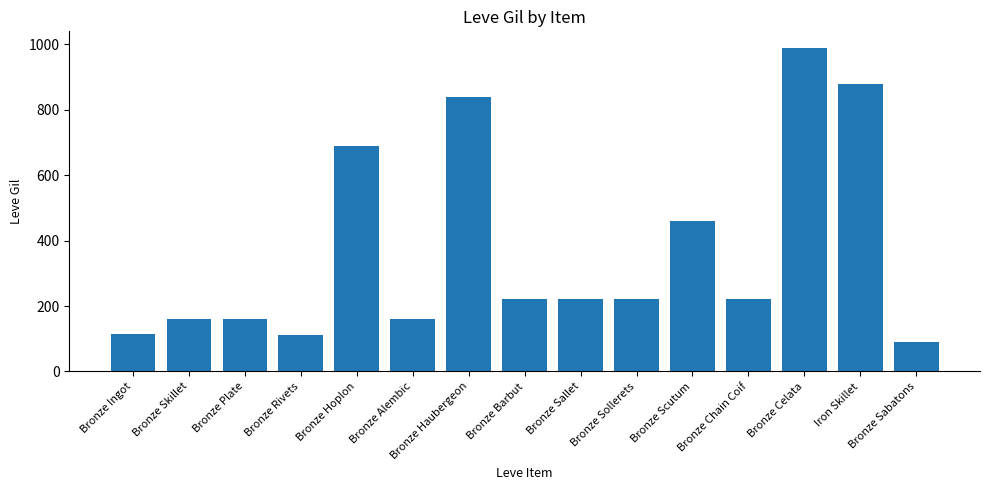

Where is the data nearest to the value 540?

Bronze Scutum